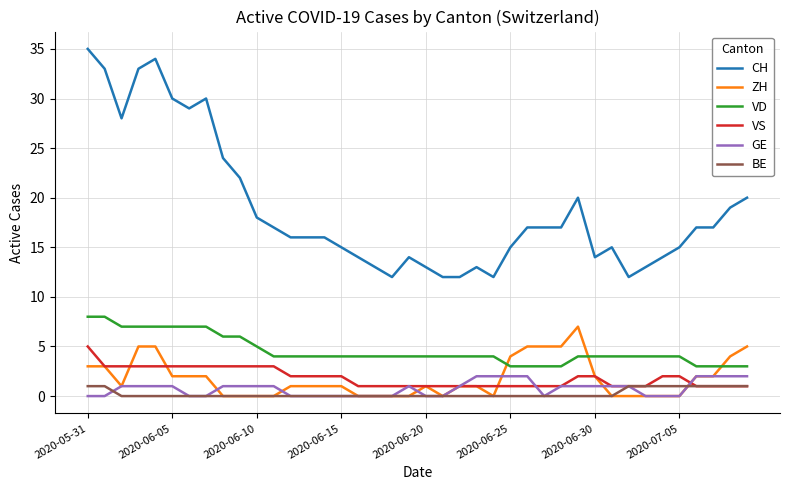

True or false: VS and CH cross at least once.

False